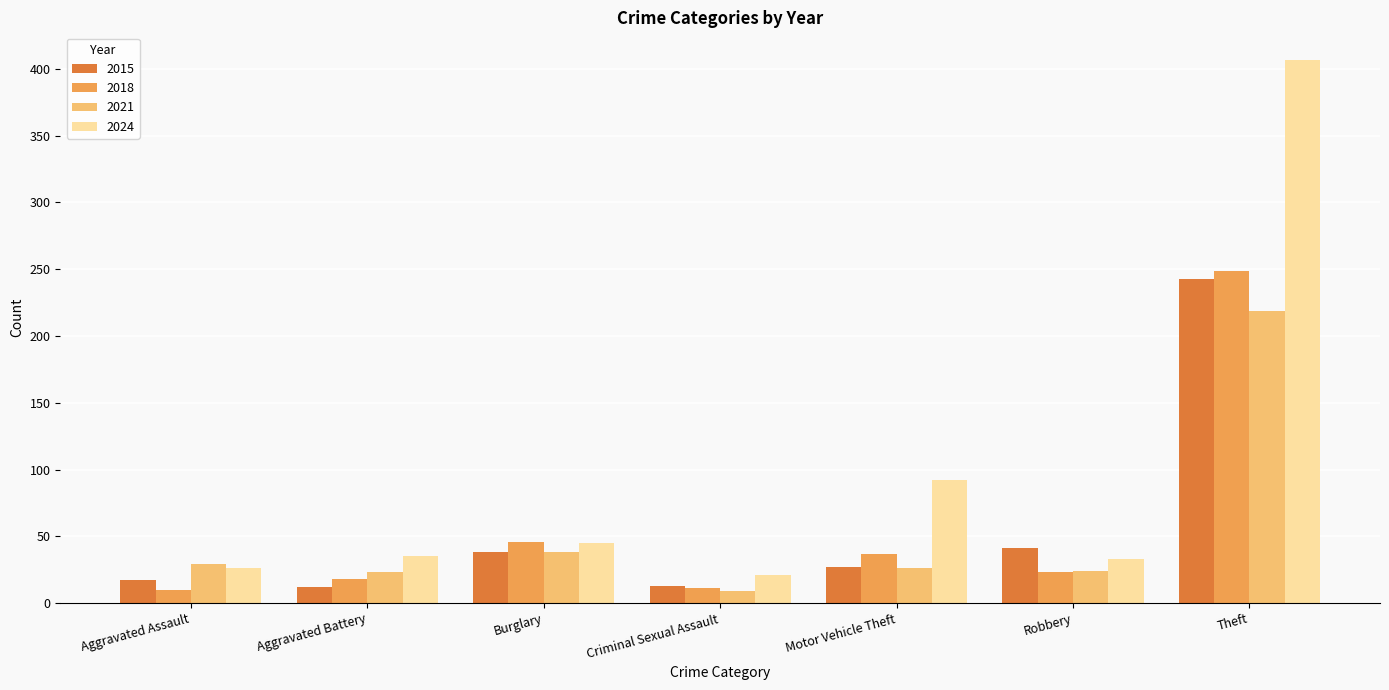

What is the sum of the 2021 values at Aggravated Assault and Robbery?

53